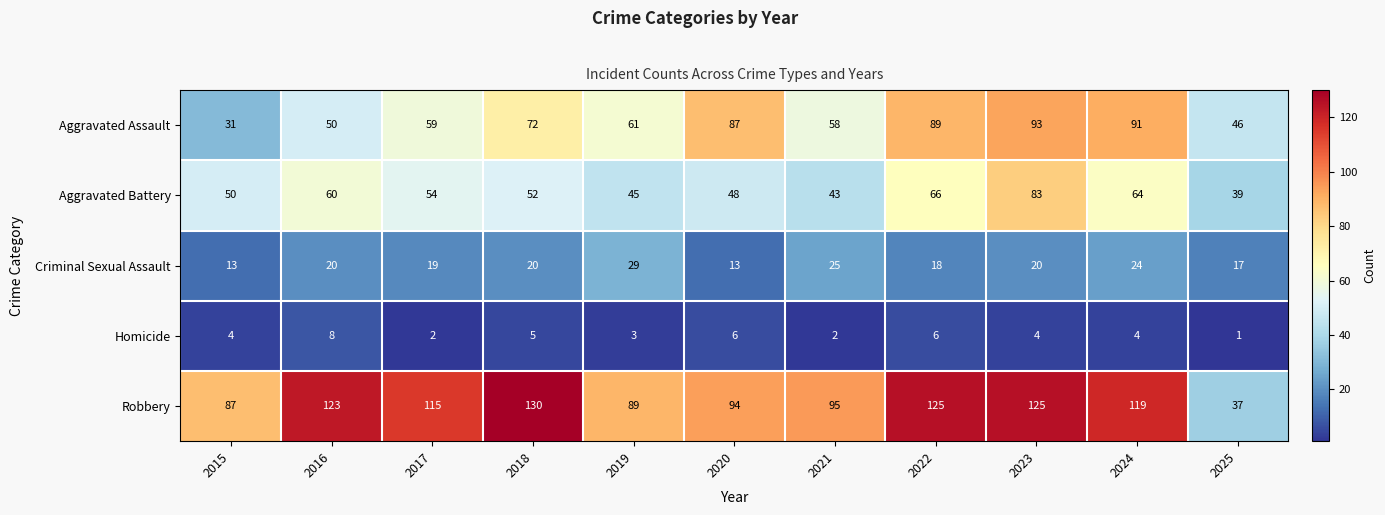

What is the total value across all series at 2019?

227